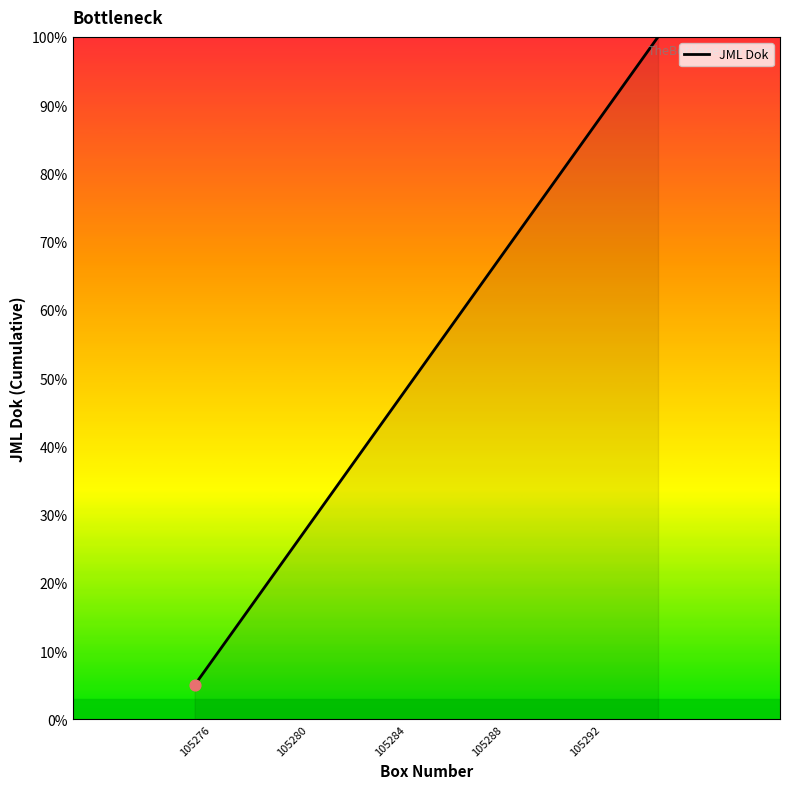

What is the difference between the maximum and minimum values?

95.0